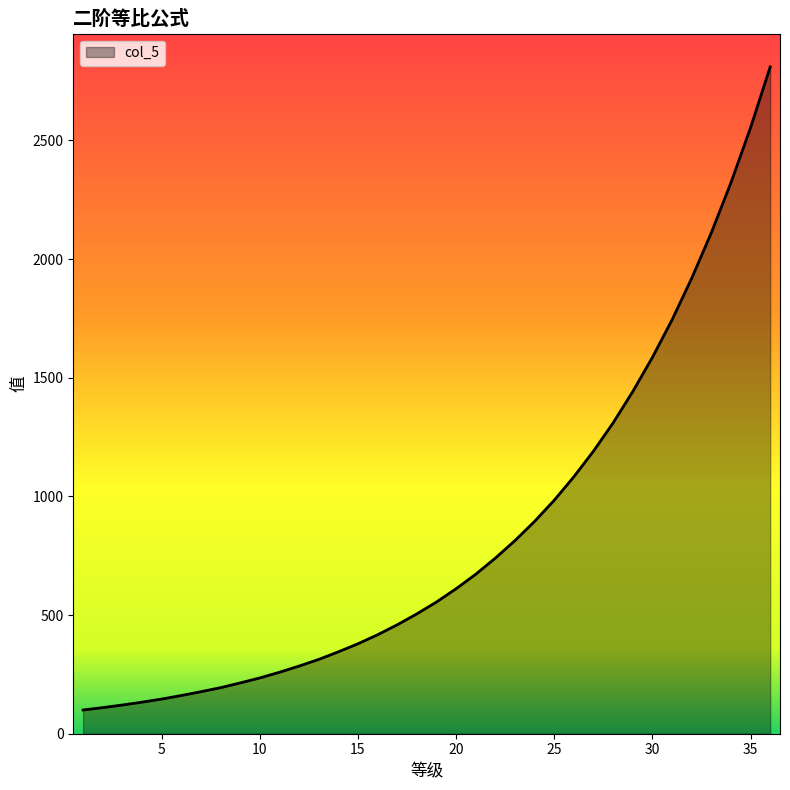

What is the minimum value shown in the chart?

100